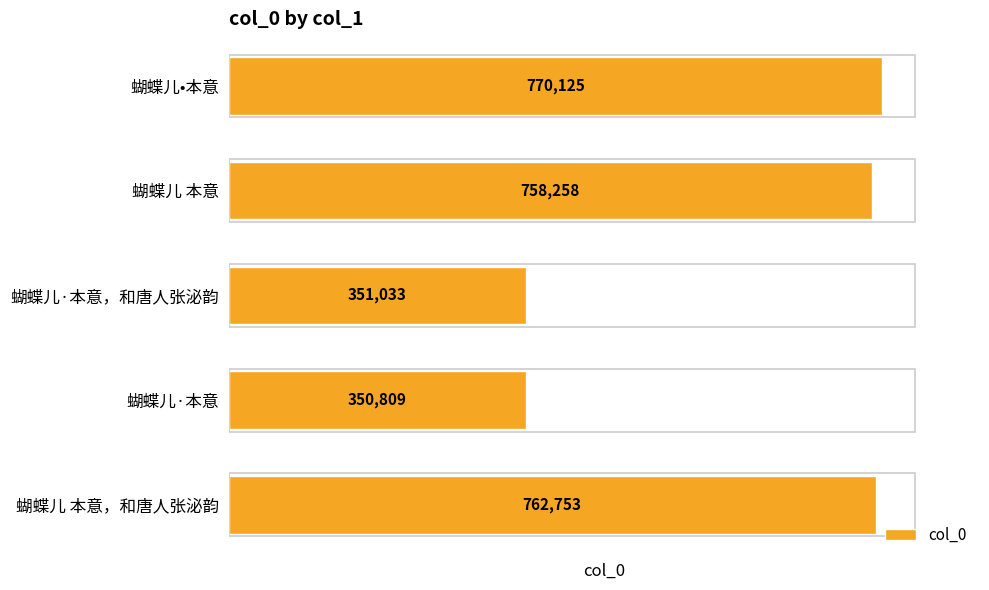

Approximately how many times larger is the value at 蝴蝶儿•本意 compared to 蝴蝶儿·本意?

2.2